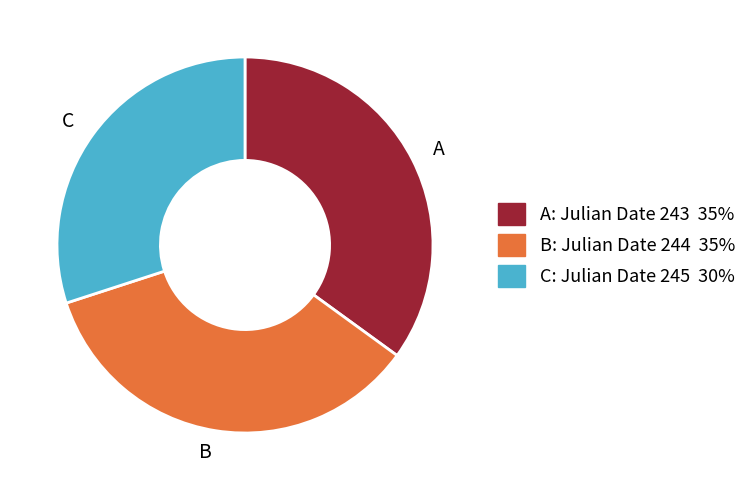

Is it true that C is 30% of the pie?

True